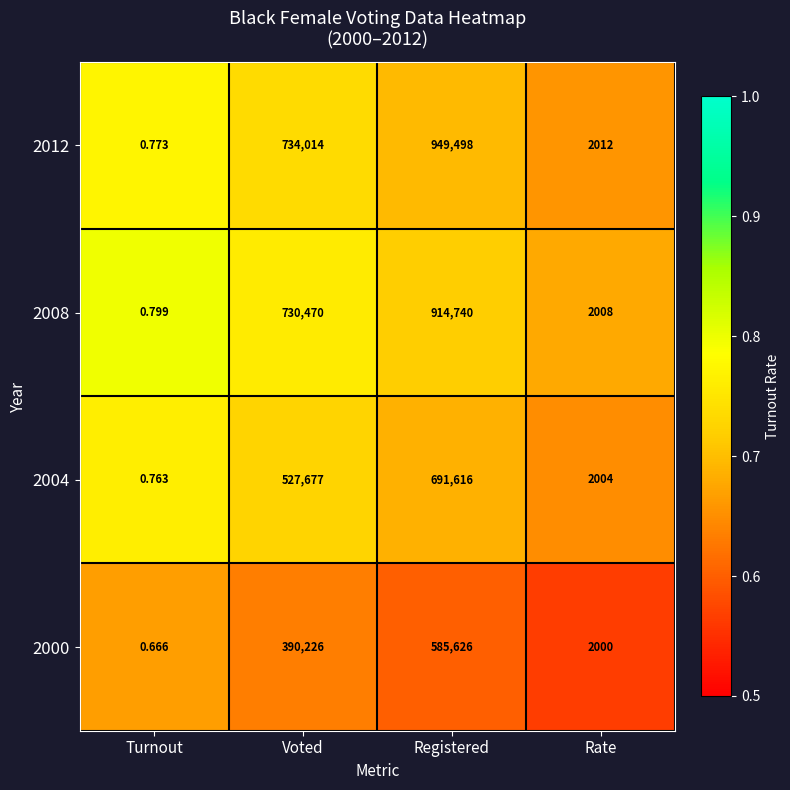

How many distinct data groups are displayed?

4